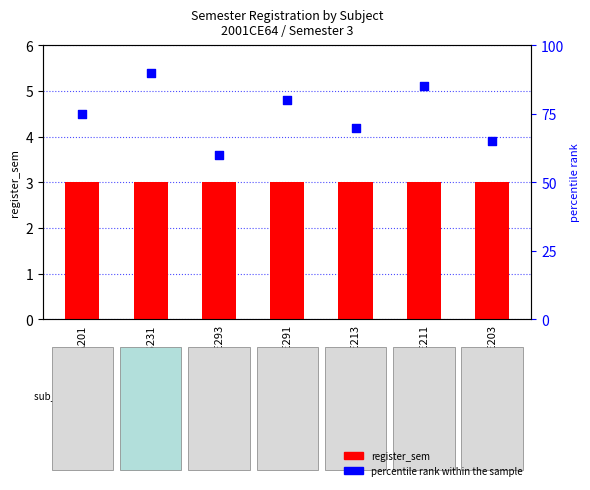

What is the total value across all series at CE291?

83